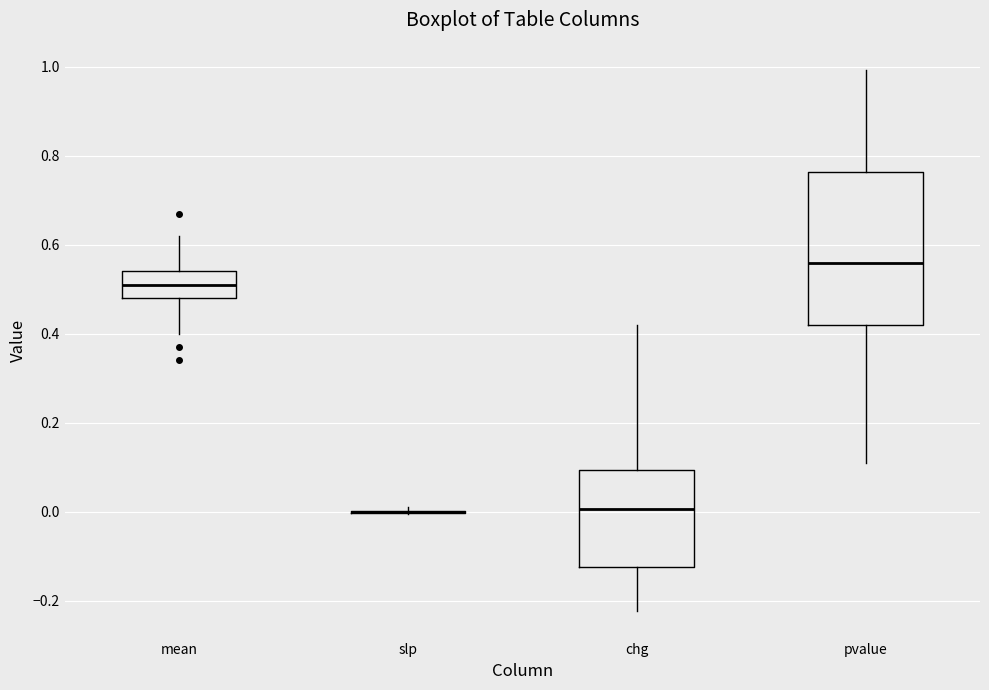

Where is the upper edge of the box for mean on the y-axis? The values are not printed on the chart, so give them approximately, as read against the axis.

0.54